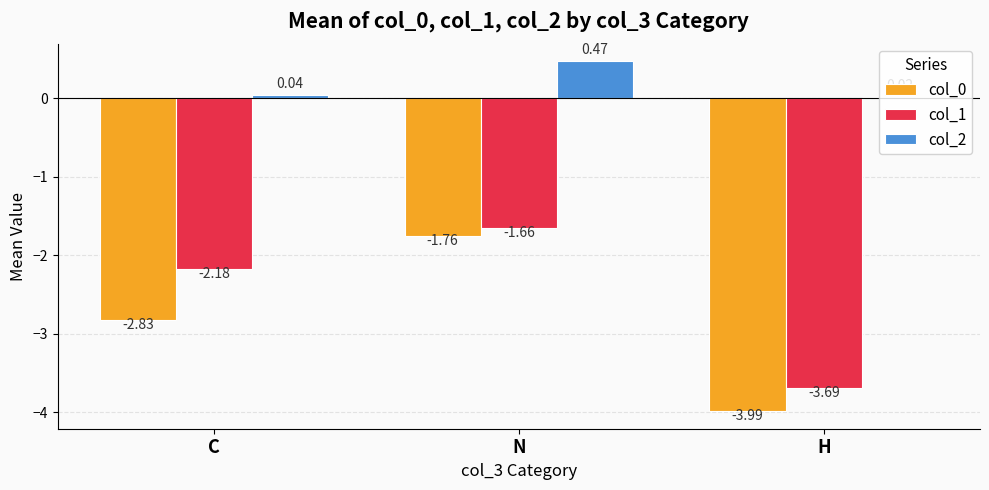

What is the difference between the highest and lowest values at N?

2.2